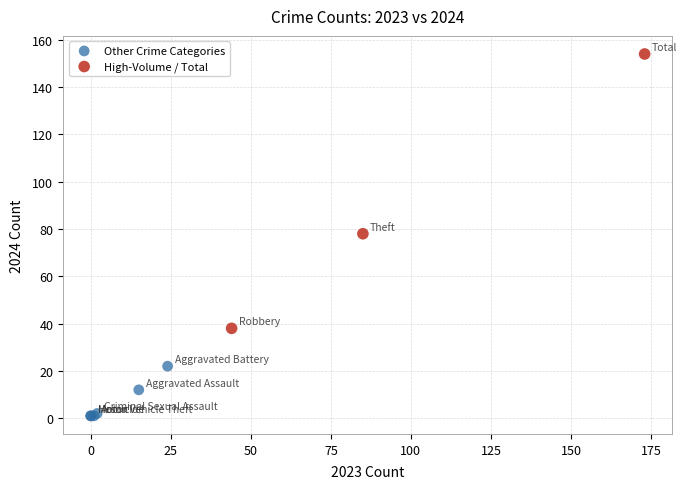

Which series reaches the minimum Y coordinate?

Other Crime Categories